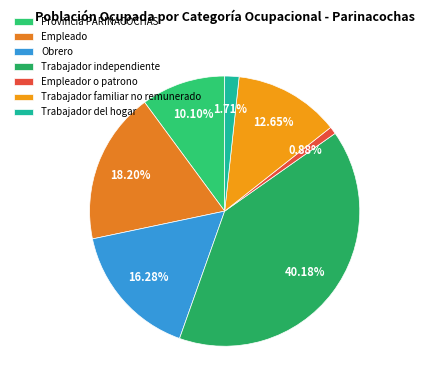

How much of the chart is everything except Trabajador independiente?

59.8%